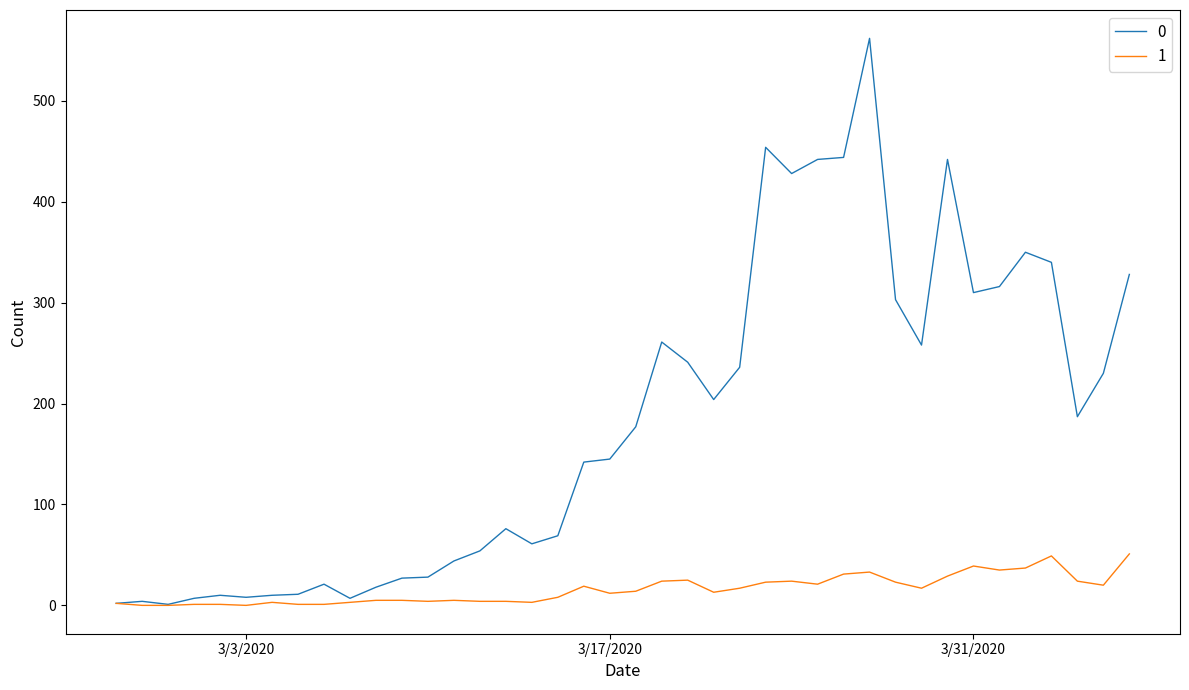

Rank the series by their average value, from highest to lowest.

0, 1